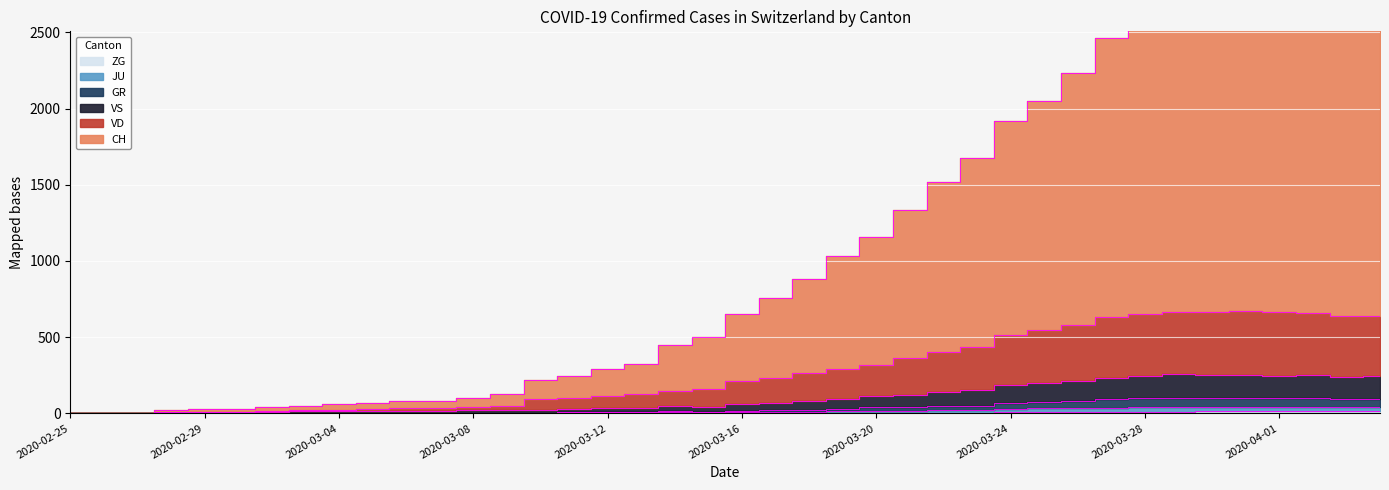

How many lines are shown in the chart?

6